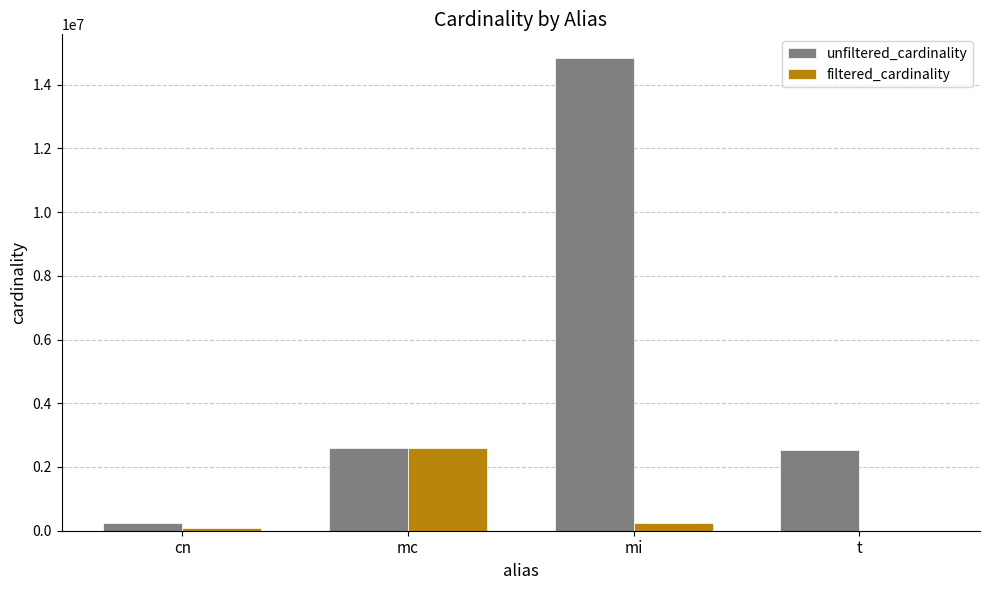

What are all the series names shown in the legend?

unfiltered_cardinality, filtered_cardinality